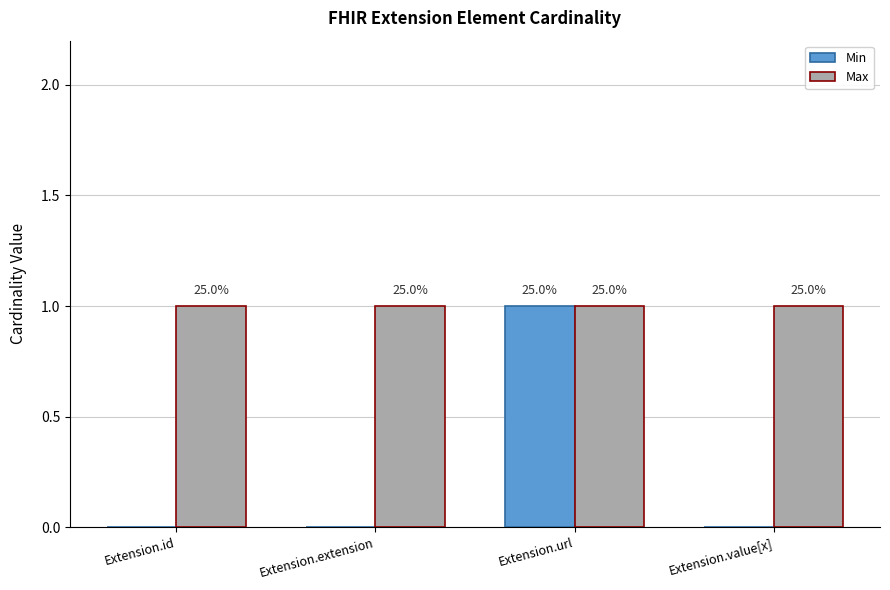

What is the lowest value of the Max series?

1